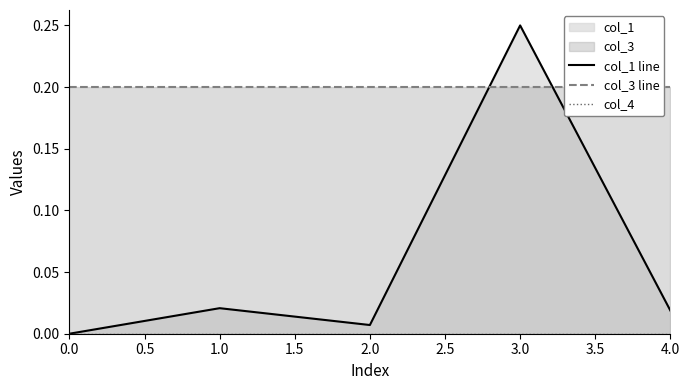

True or false: col_4 and col_3 line intersect in this chart.

False